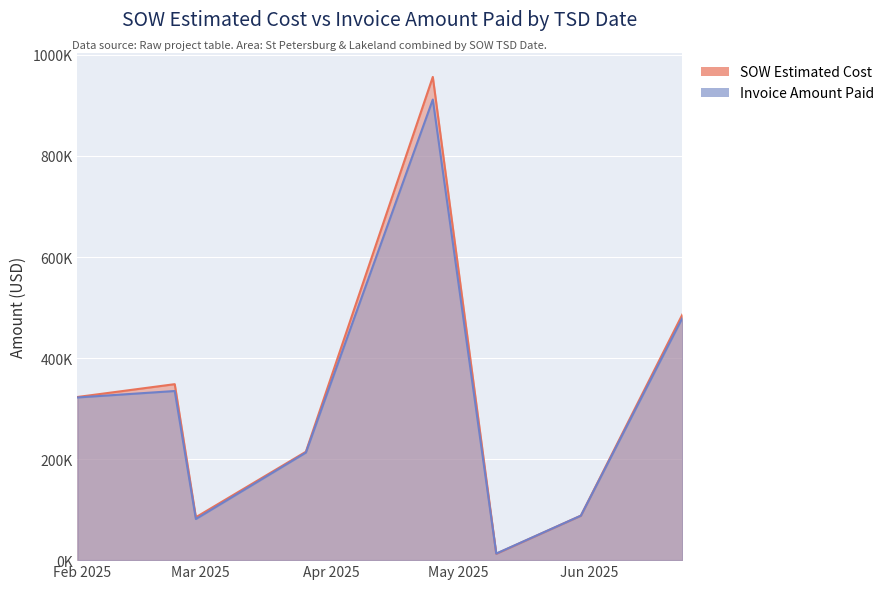

Reading right to left, transcribe all the data shown in this chart.

SOW Estimated Cost: 486332.2	88033.5	12601.5	956419.8	214558.0	84935.5	348319.0	322920.5
Invoice Amount Paid: 479514.1	88045.5	13008.1	911689.6	212899.1	81445.0	334749.0	321995.5